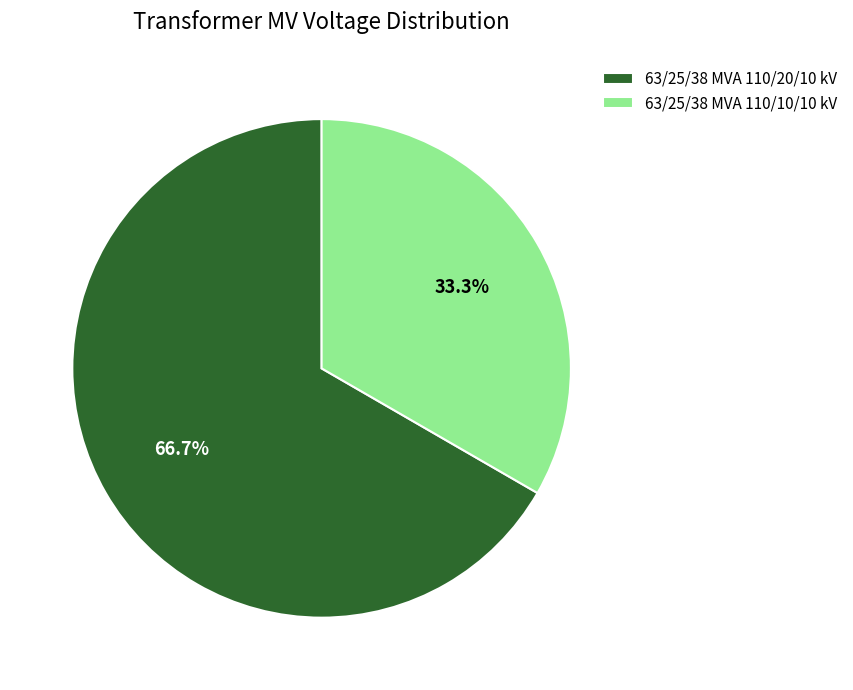

How many segments does this pie chart have?

2